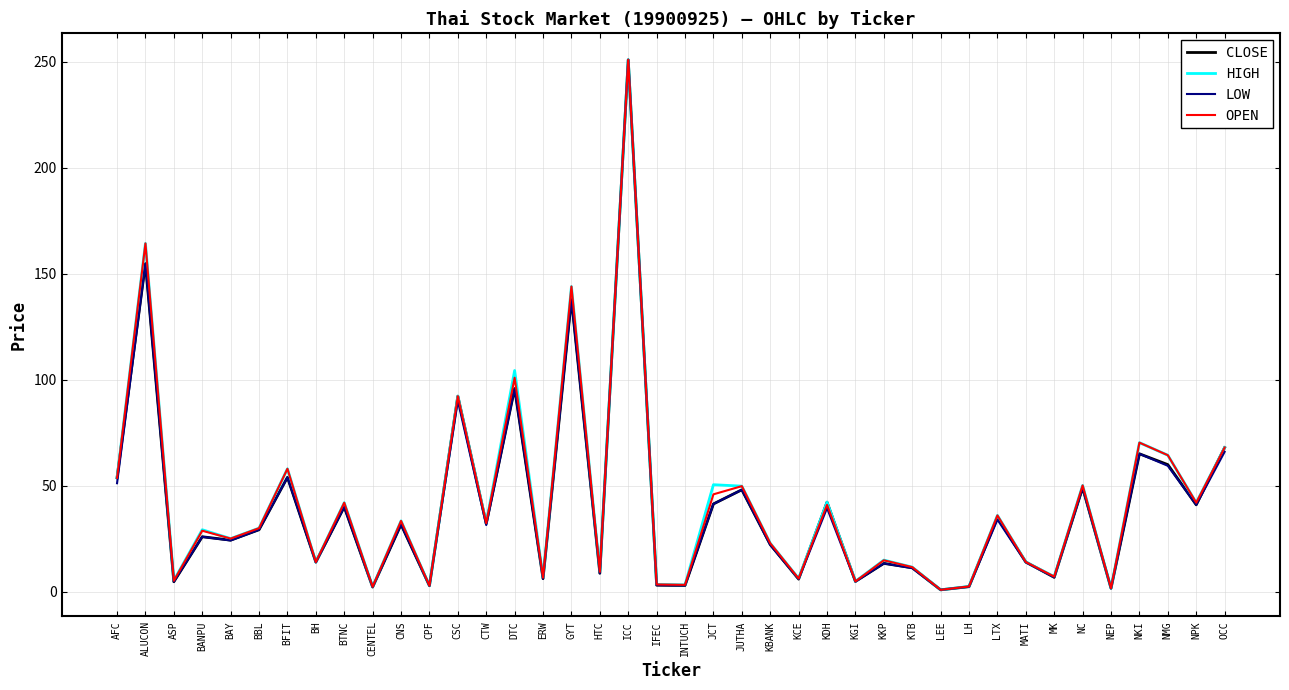

What is the sum of all OPEN values?

1657.2